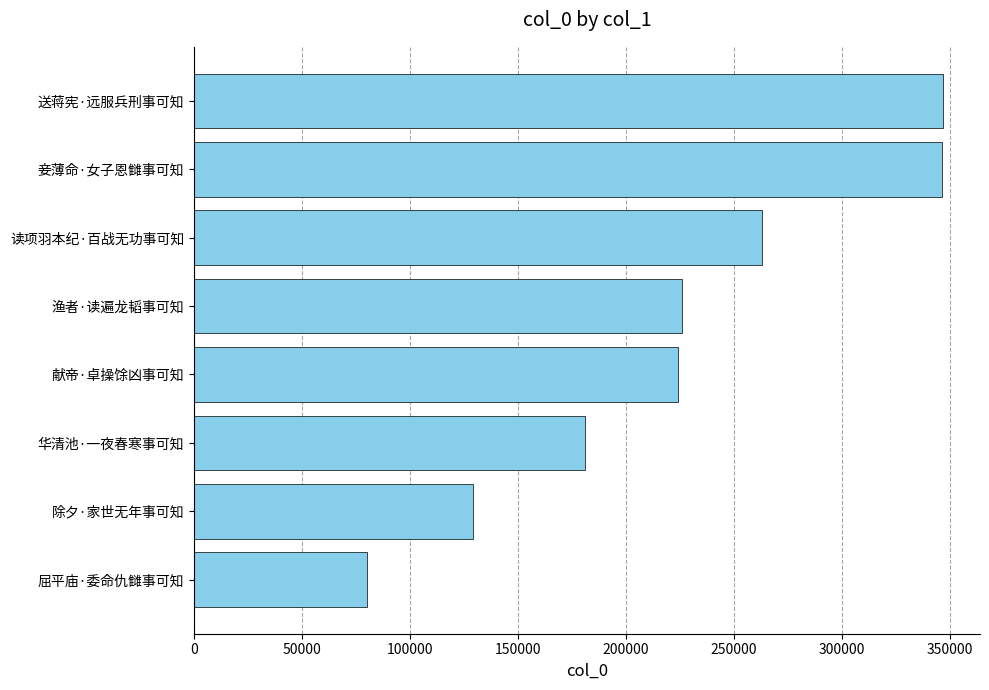

Which category has the lowest value across all series?

屈平庙·委命仇雠事可知